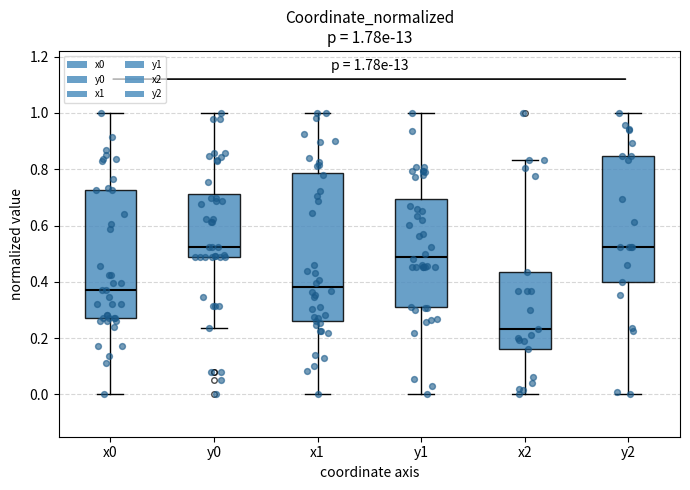

Comparing the boxes themselves (not the whiskers), which one is the tallest?

x1